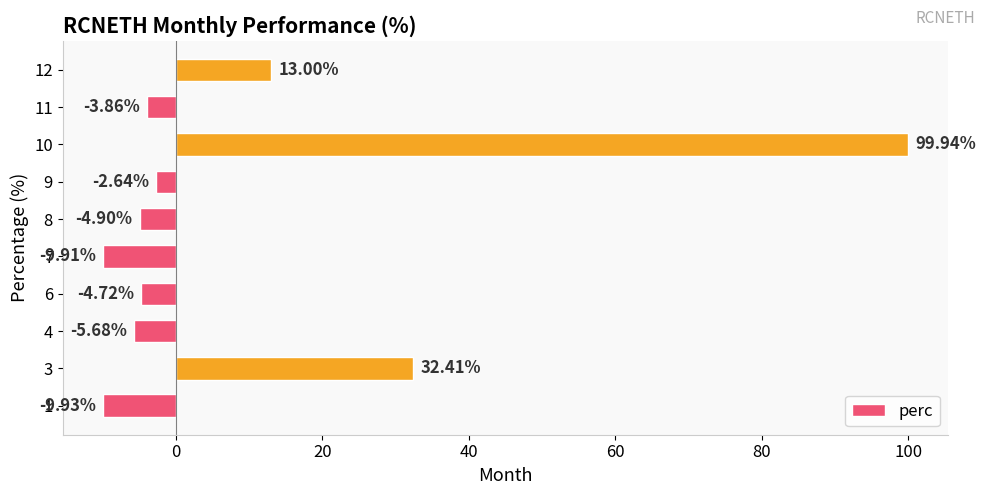

List the labels in order of value, largest first.

10, 3, 12, 9, 11, 6, 8, 4, 7, 1